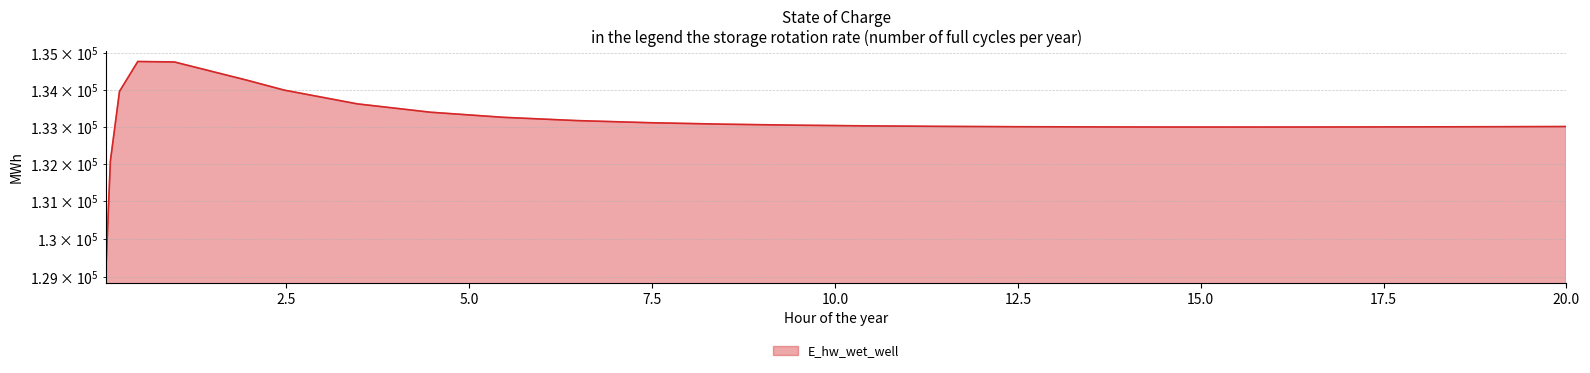

What is the sum of the values at 9.46875 and 11.46875?

266049.8